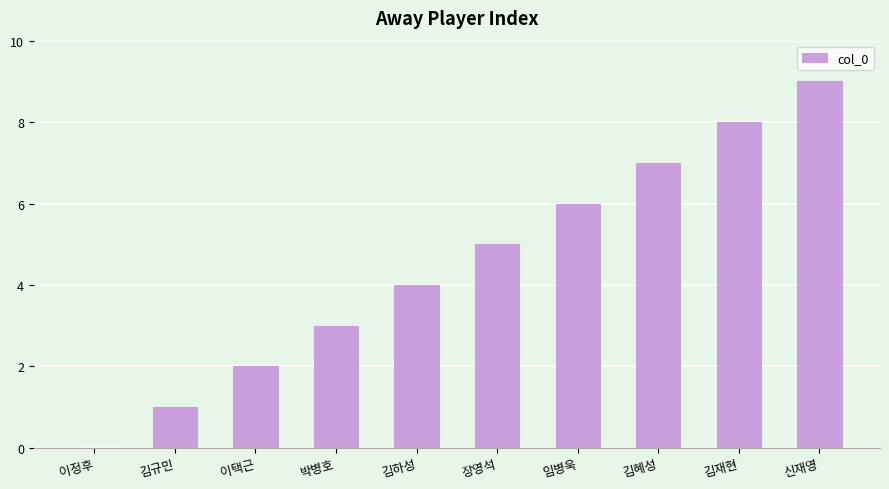

What is the greatest value displayed?

9